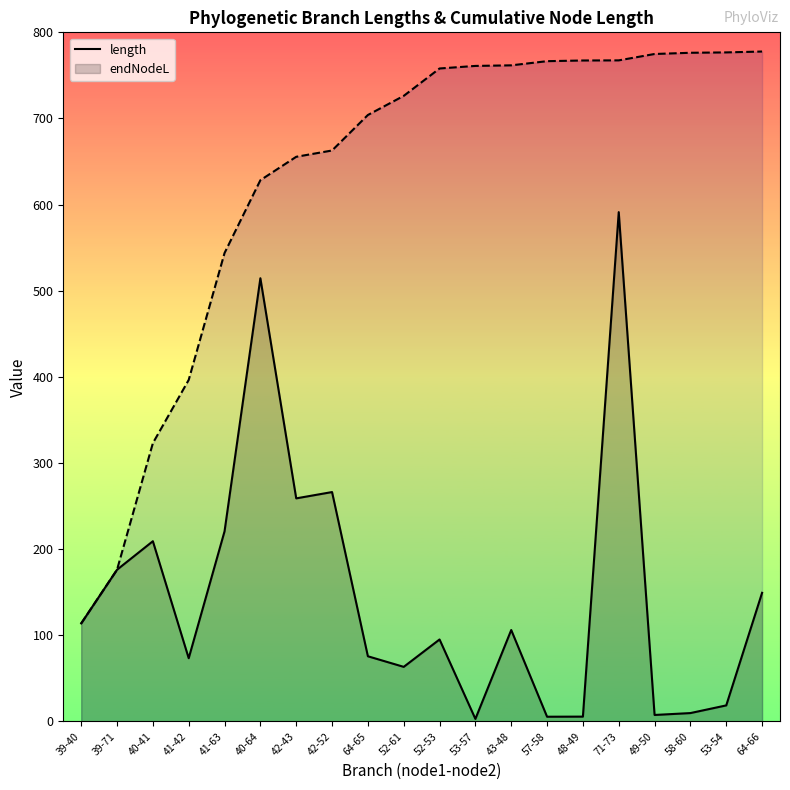

Which series has the largest total across all categories?

endNodeL